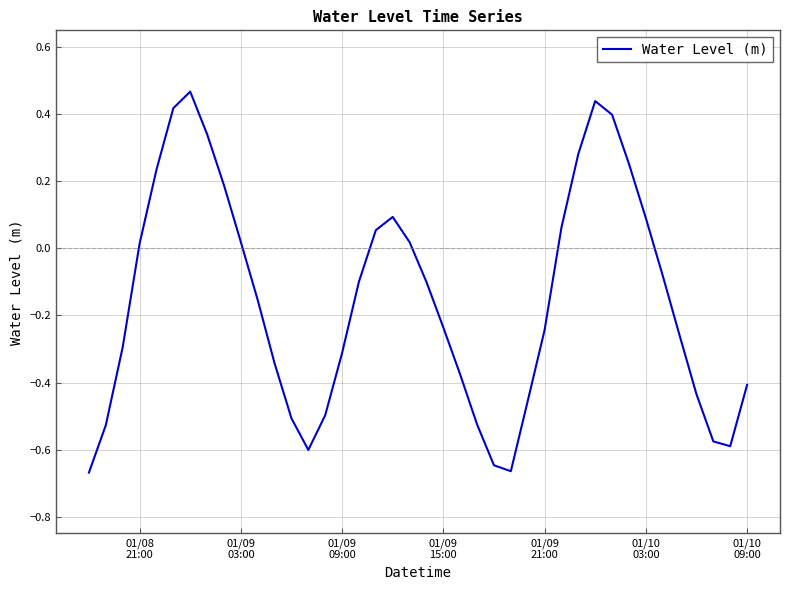

What is the difference between the maximum and minimum values?

1.1